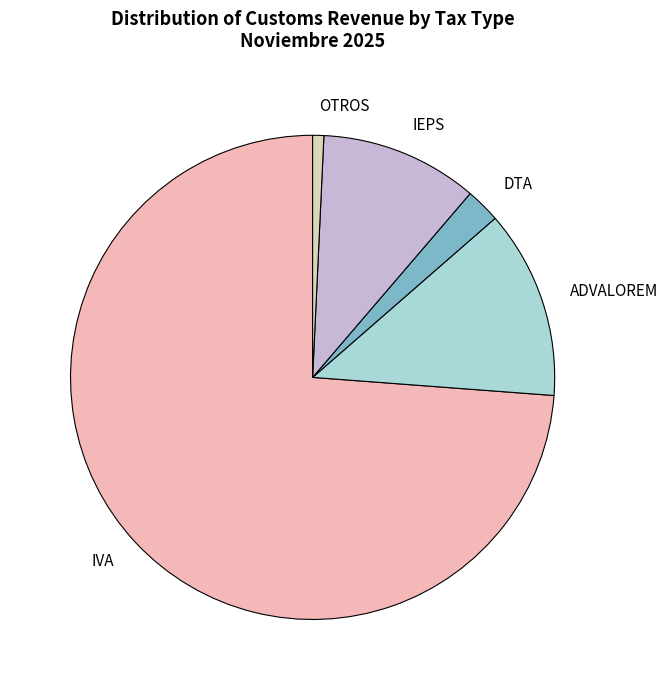

Combined, do DTA and OTROS account for over 50%?

No